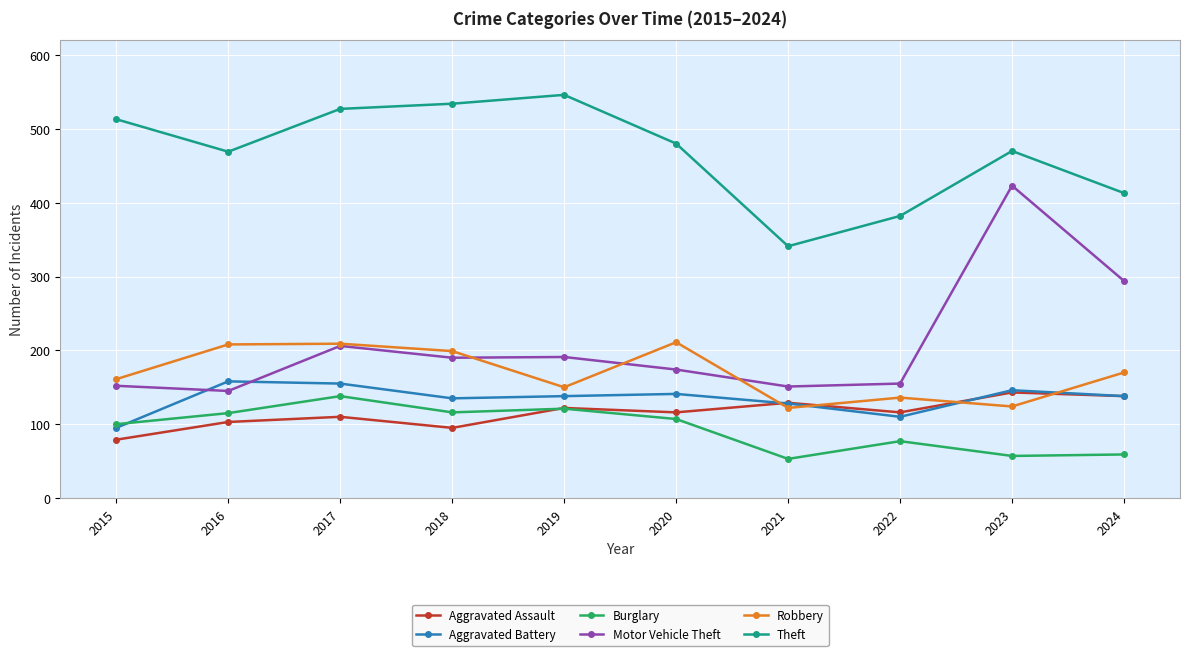

Does the chart have visible grid lines?

Yes